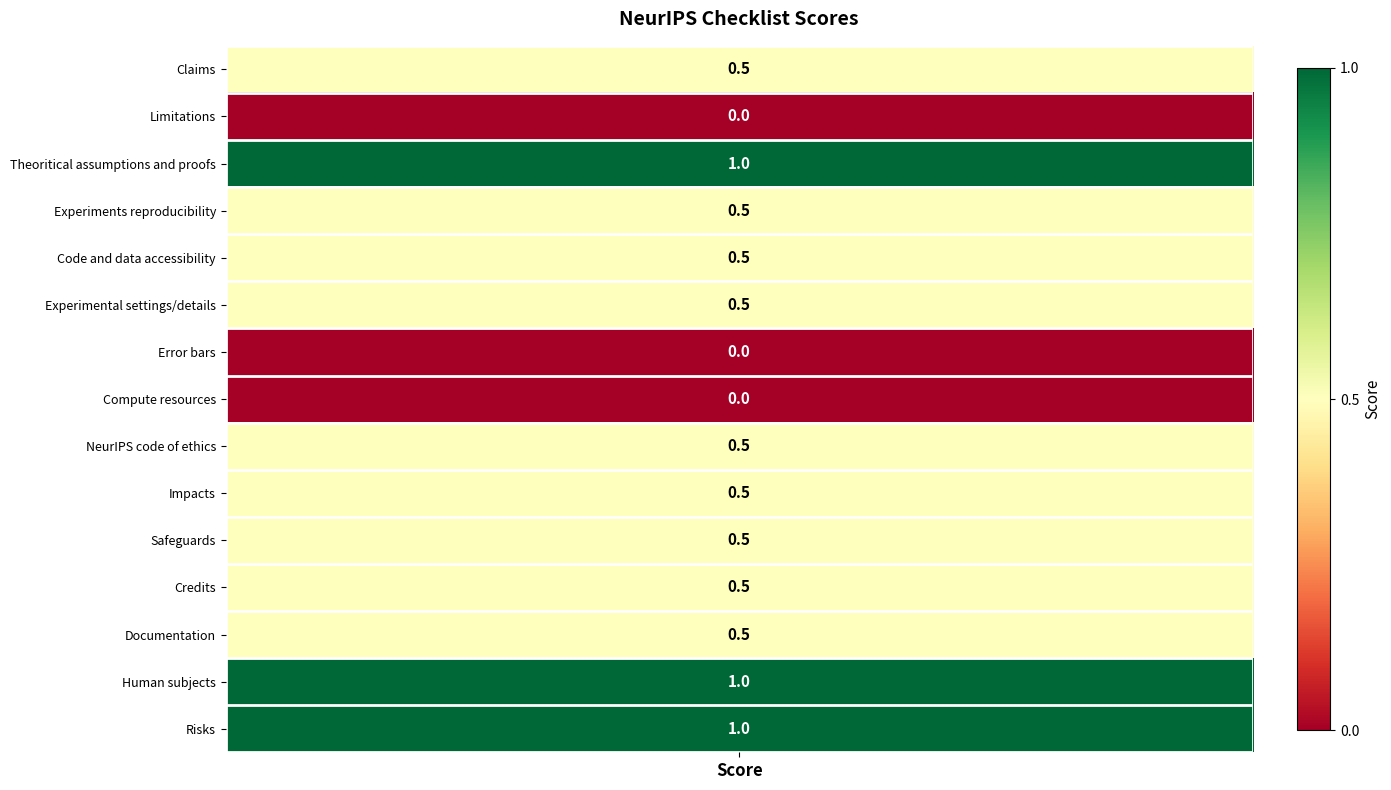

At which label is the value closest to 0?

Limitations